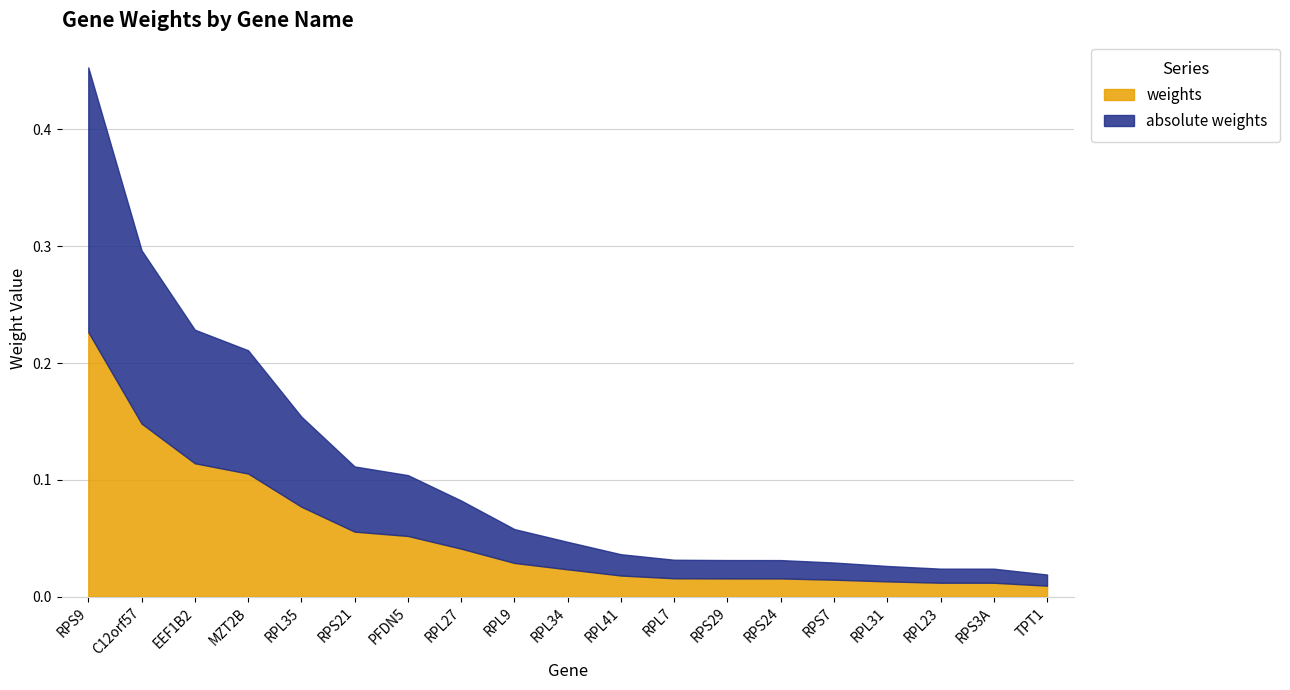

How many distinct data groups are displayed?

2